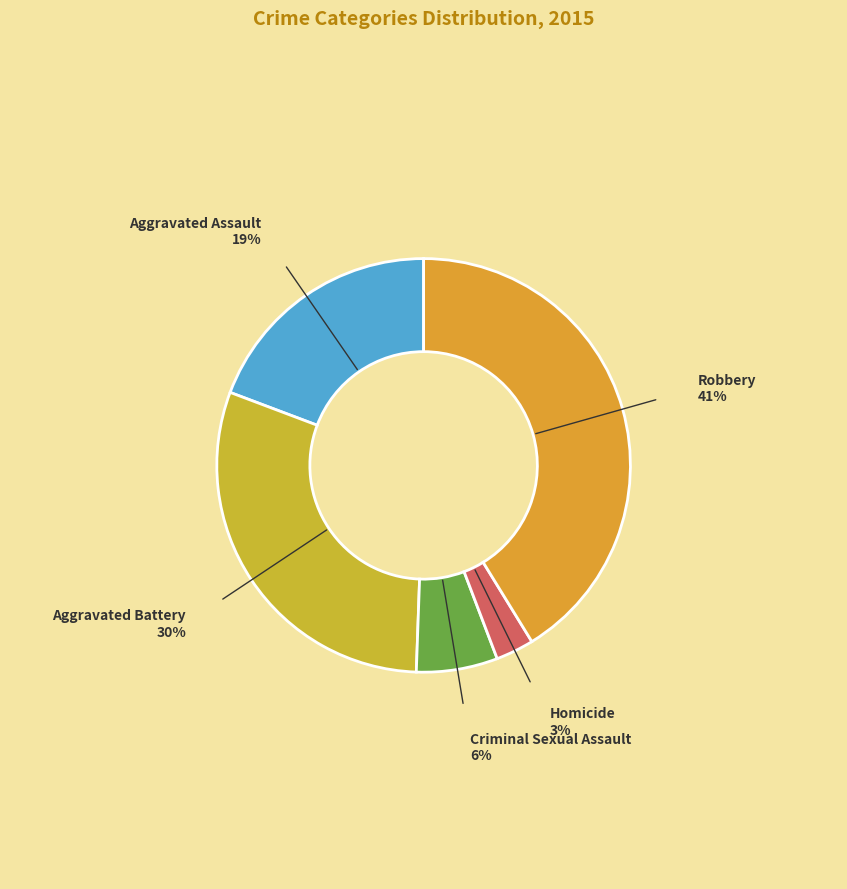

Which slice is the largest?

Robbery